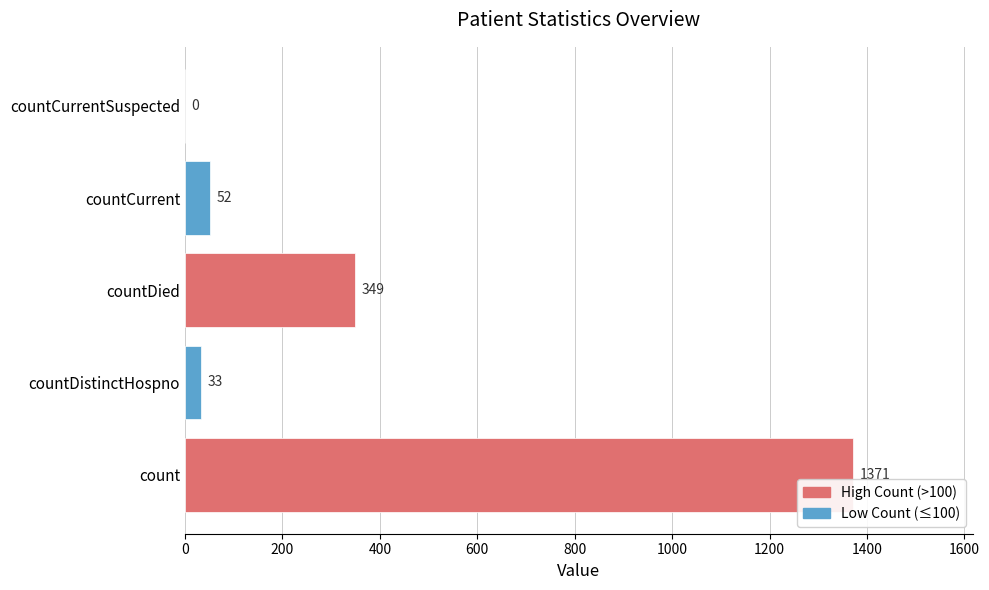

Where is the data nearest to the value 685?

countDied